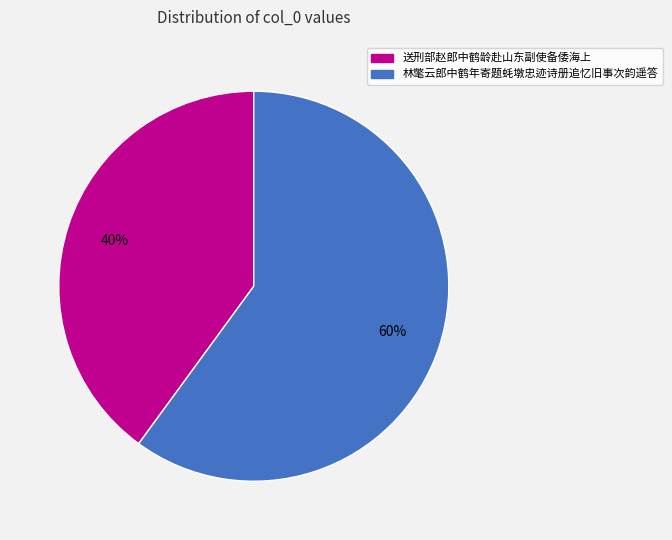

True or false: 林氅云郎中鹤年寄题蚝墩忠迹诗册追忆旧事次韵遥答 accounts for 60% of the total.

True